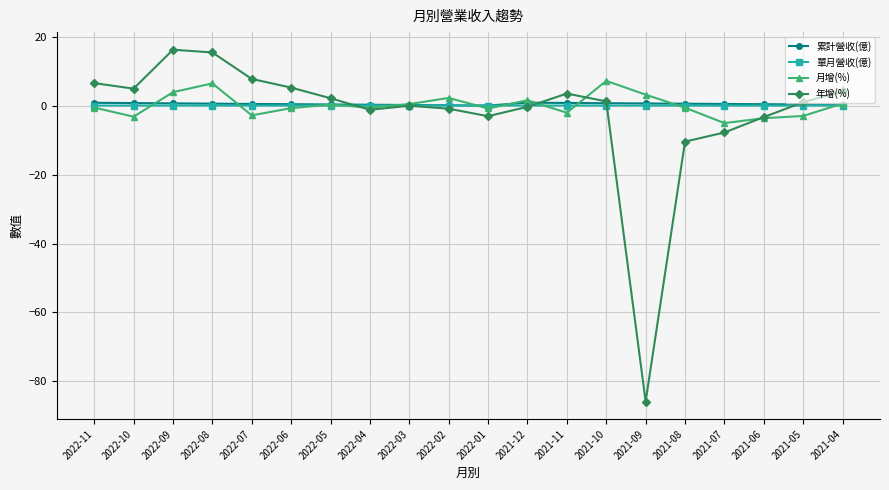

What is the smallest value displayed?

-85.9